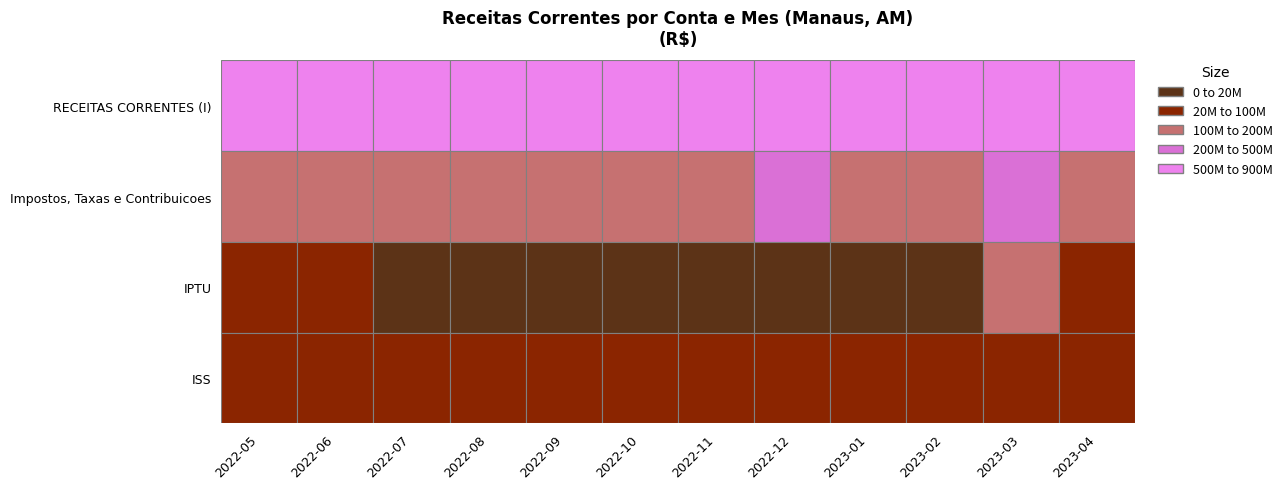

Between 2022-06 and 2023-04, which is larger?

2022-06